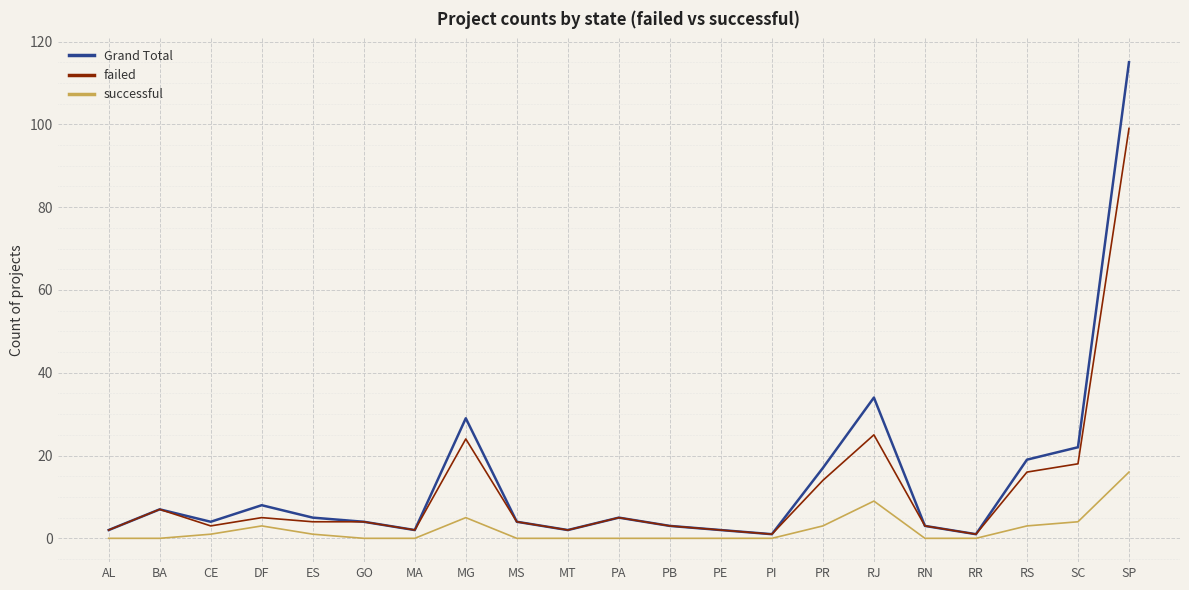

Which series has the largest total across all categories?

Grand Total